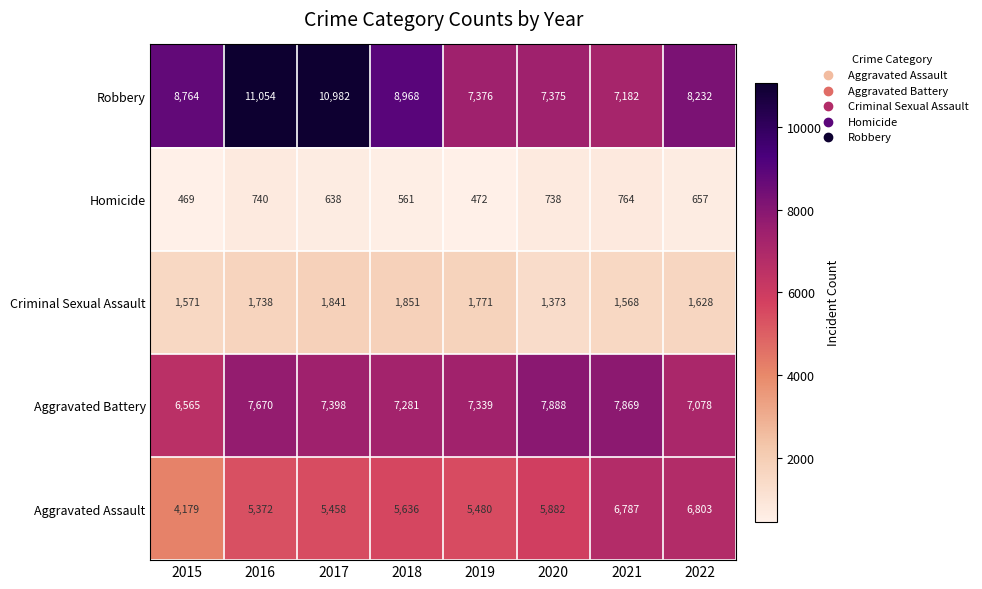

At which label does Homicide first exceed 657?

2016